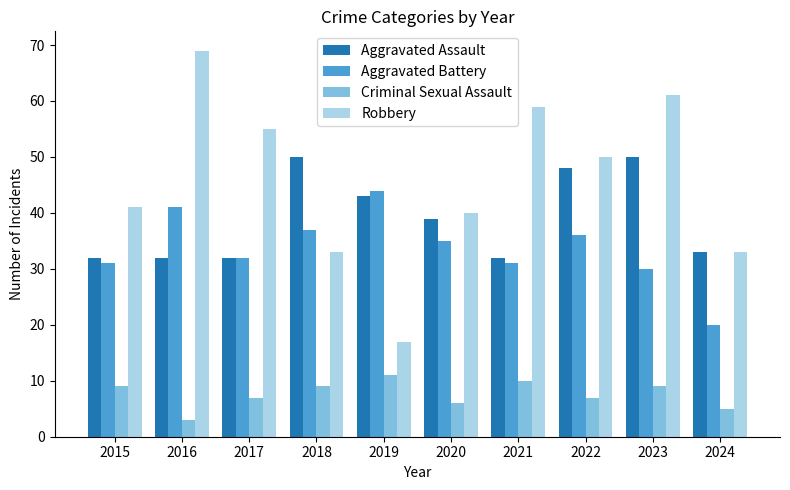

What is the maximum value for Aggravated Assault?

50